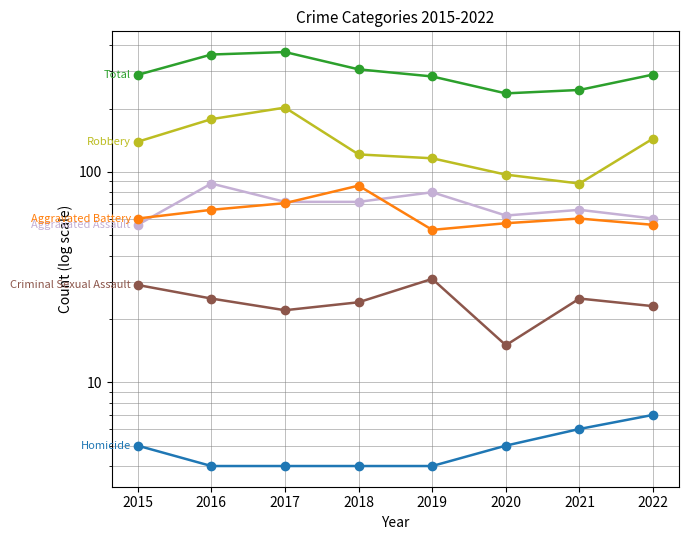

Rank the categories by Criminal Sexual Assault value from highest to lowest.

2019, 2015, 2016, 2021, 2018, 2022, 2017, 2020